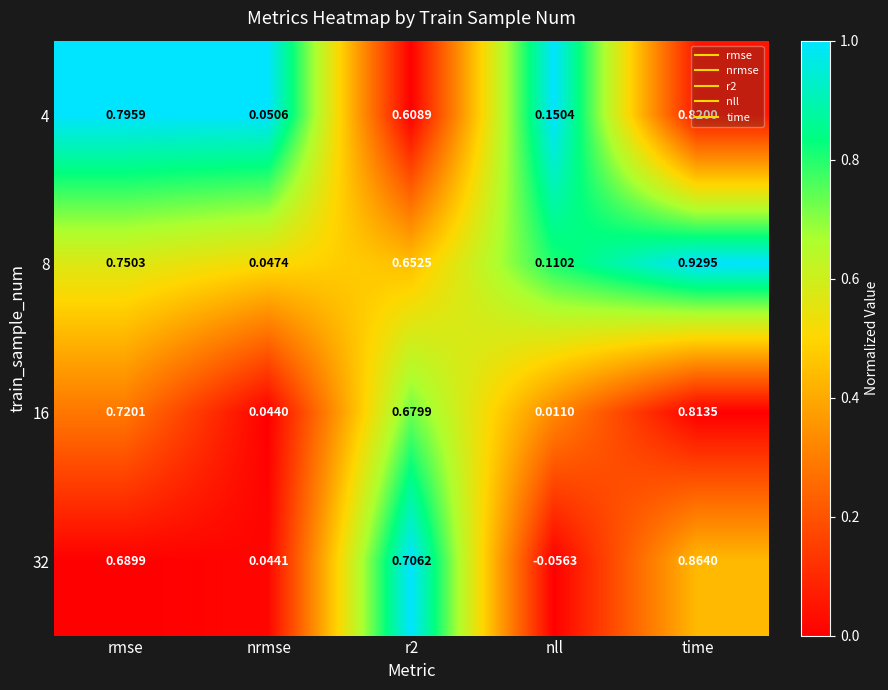

Is the value of 16 at r2 greater than the value of 4 at nrmse?

Yes